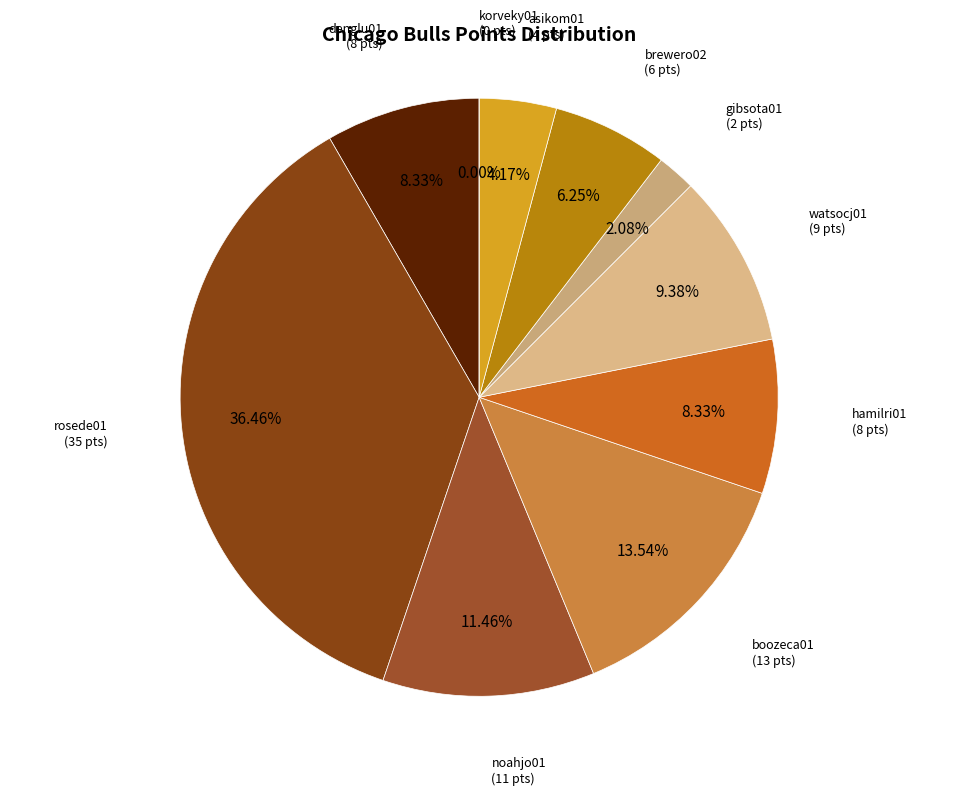

To the nearest percent, what is the average slice percentage?

10%